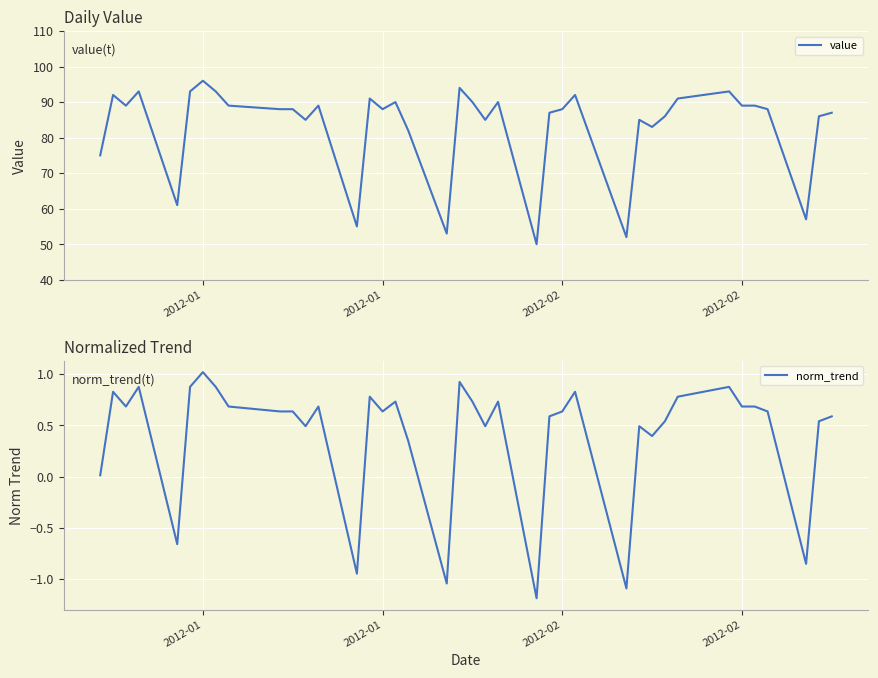

True or false: value and norm_trend cross at least once.

False